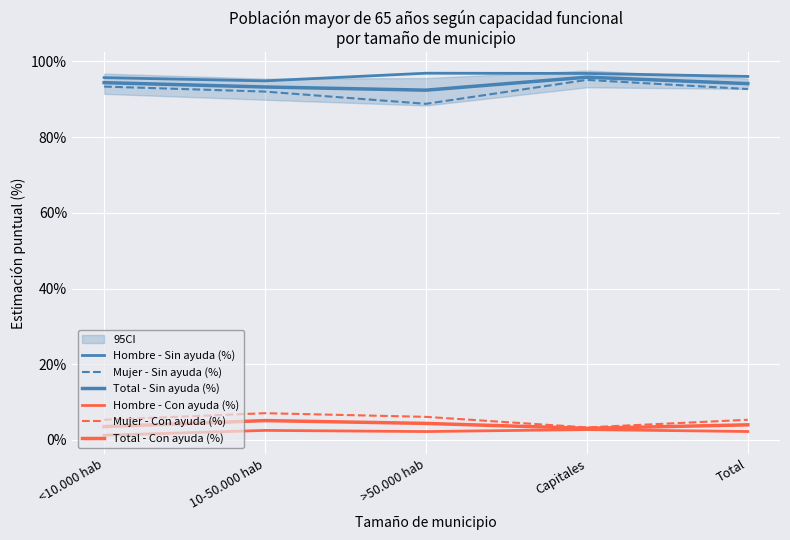

Which series has the largest total across all categories?

Hombre - Sin ayuda (%)